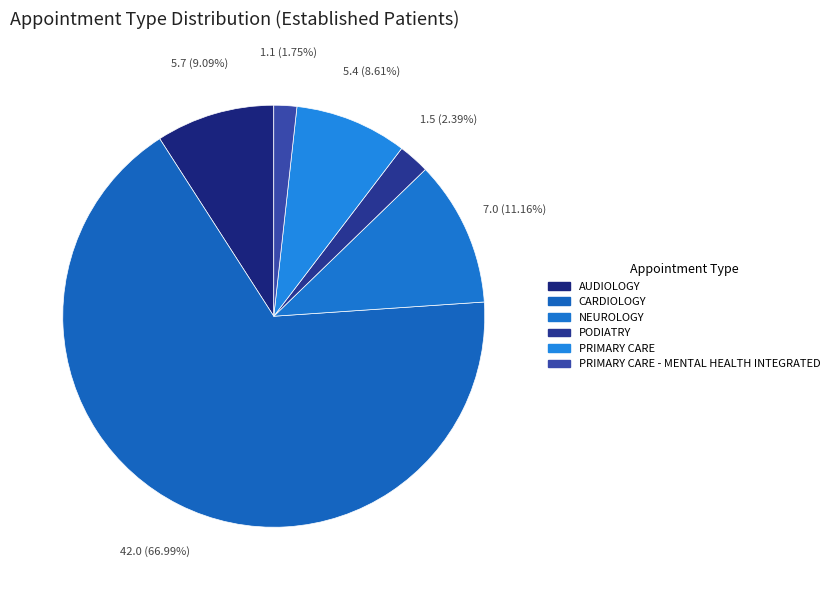

Count the number of slices in the pie.

6